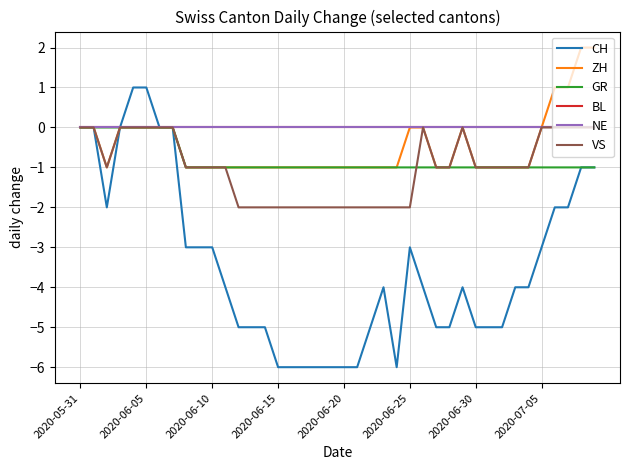

Is this an area chart (filled region under the line)?

No